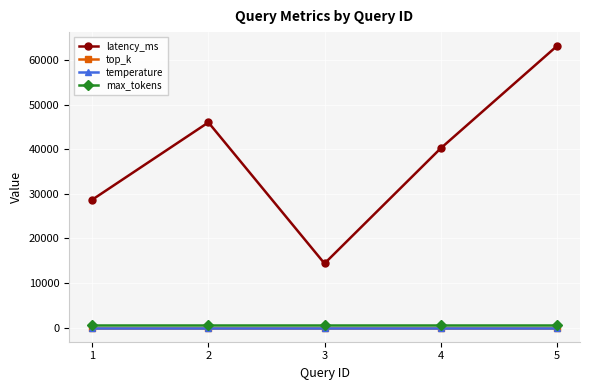

Reading left to right, extract all data points from this chart.

latency_ms: 28702.0	46040.0	14391.0	40212.0	63135.0
top_k: 3.0	3.0	3.0	3.0	3.0
temperature: 0.1	0.1	0.1	0.1	0.1
max_tokens: 600.0	600.0	600.0	600.0	600.0